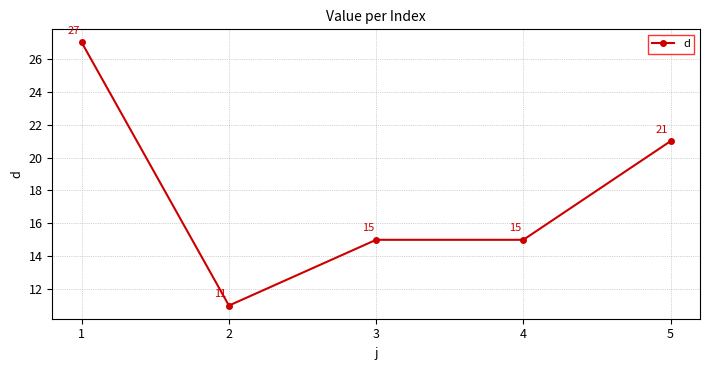

What is the value of the 2nd point from the left?

11